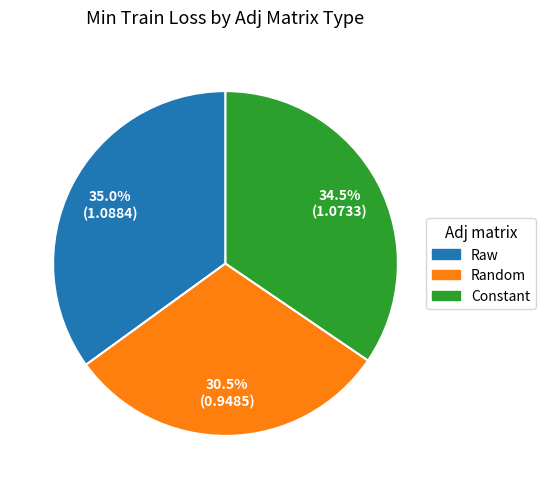

How many segments does this pie chart have?

3